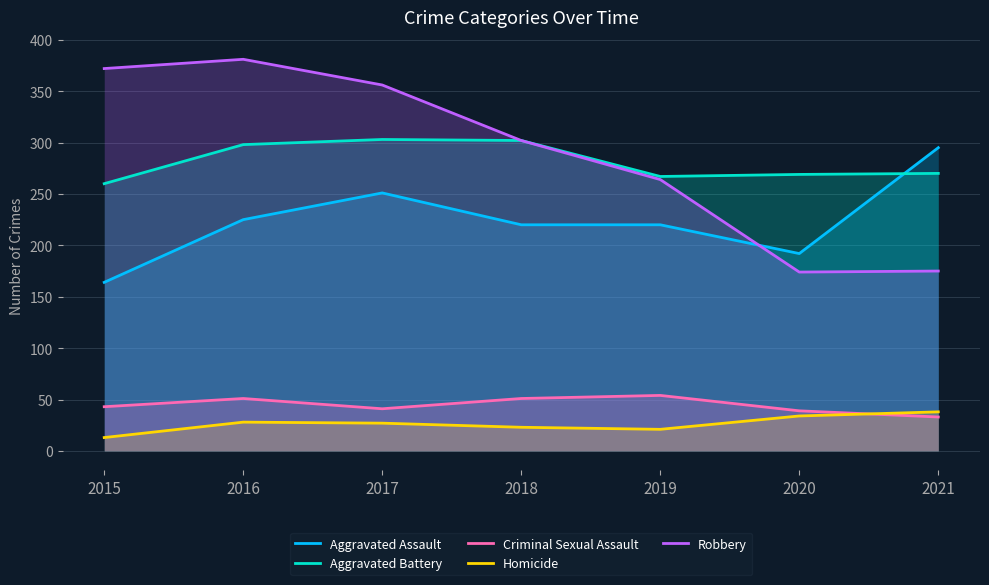

What is the minimum value for Criminal Sexual Assault?

33